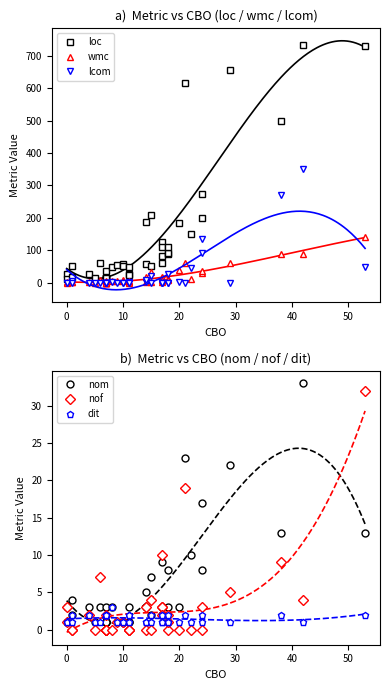

How many lines are shown in the chart?

6